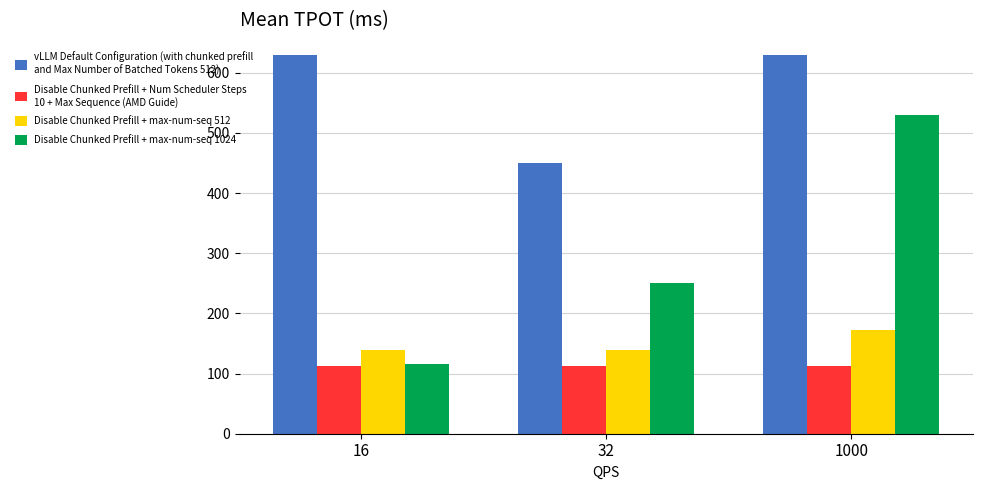

At which category is the sum across all series the highest?

1000